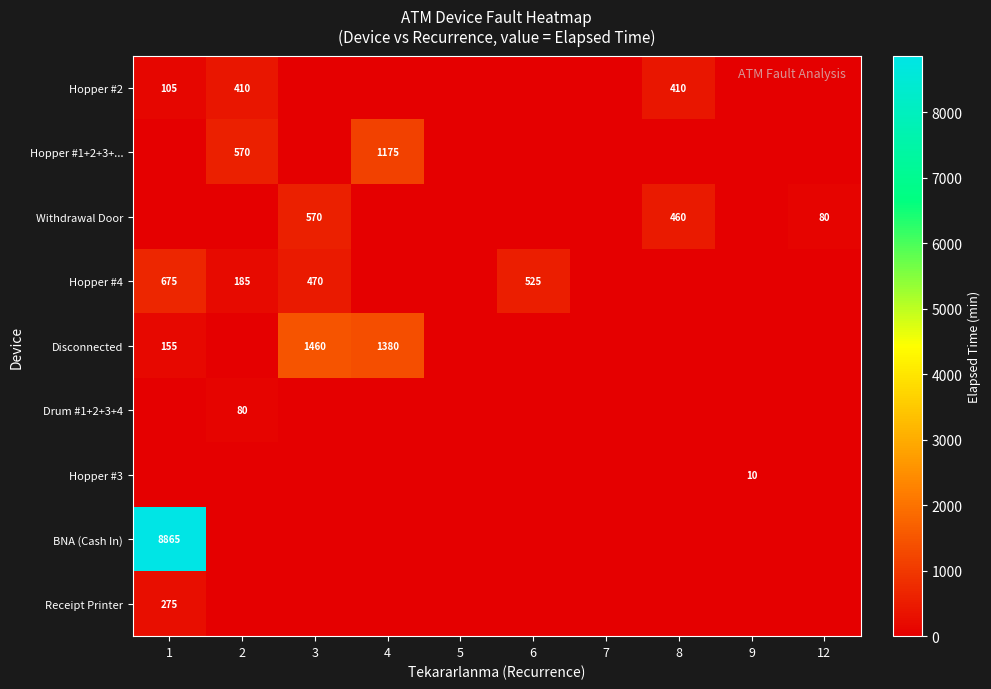

True or false: Disconnected has a value of 1380 at 4.

True